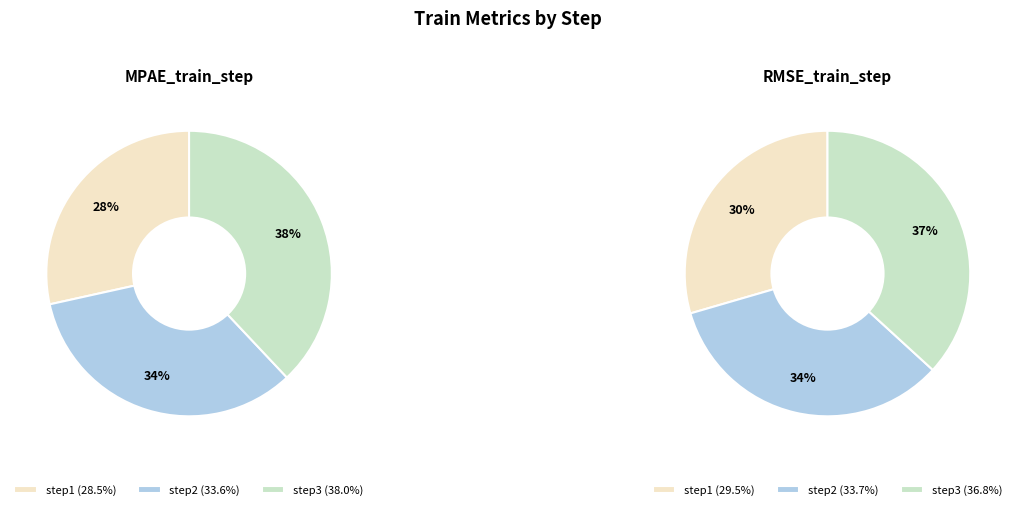

Does step2 represent more than half of the total?

No